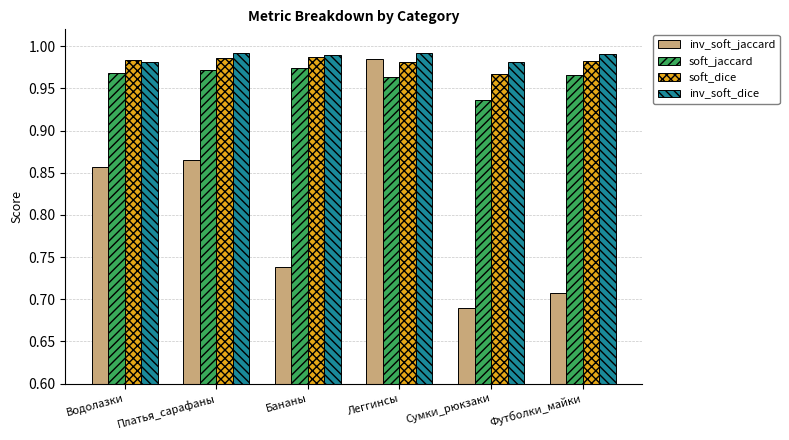

Which series has the widest spread of values?

inv_soft_jaccard